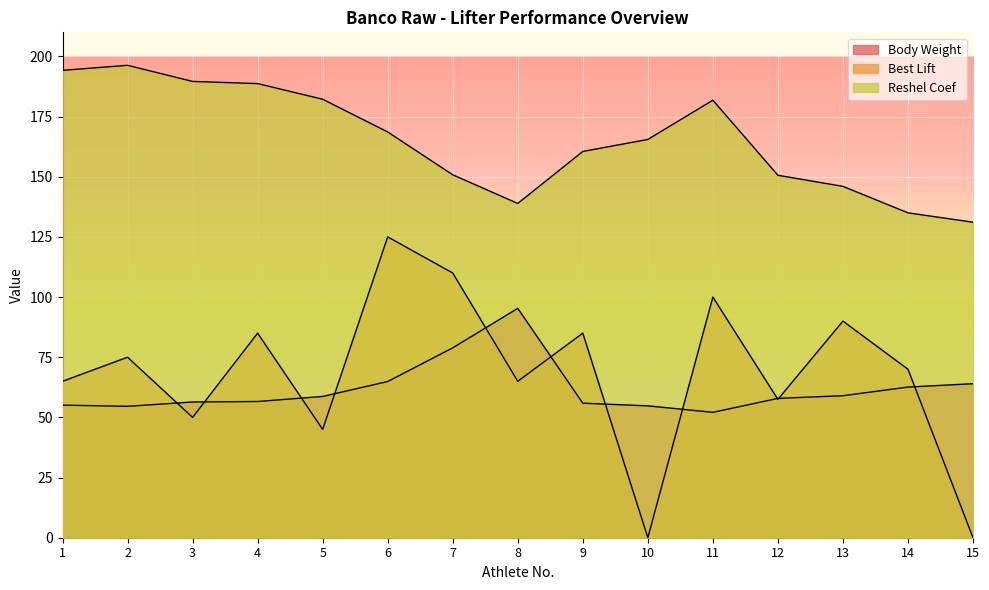

What is the maximum value for Body Weight?

95.3